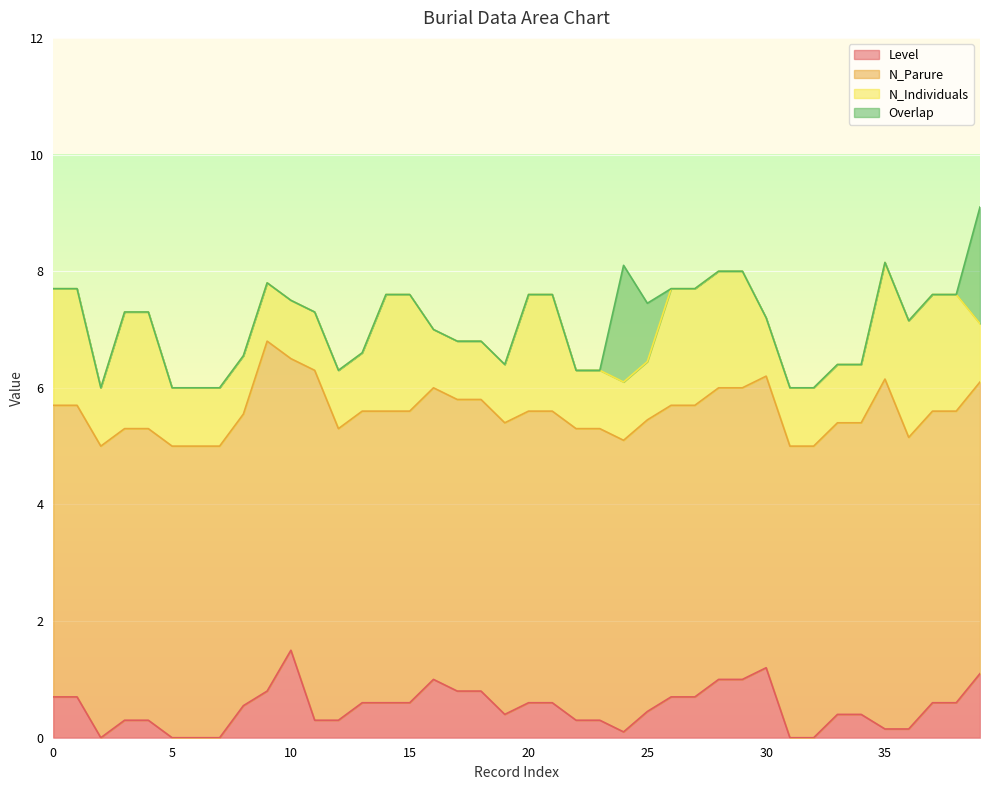

What is the maximum value for Level?

1.5